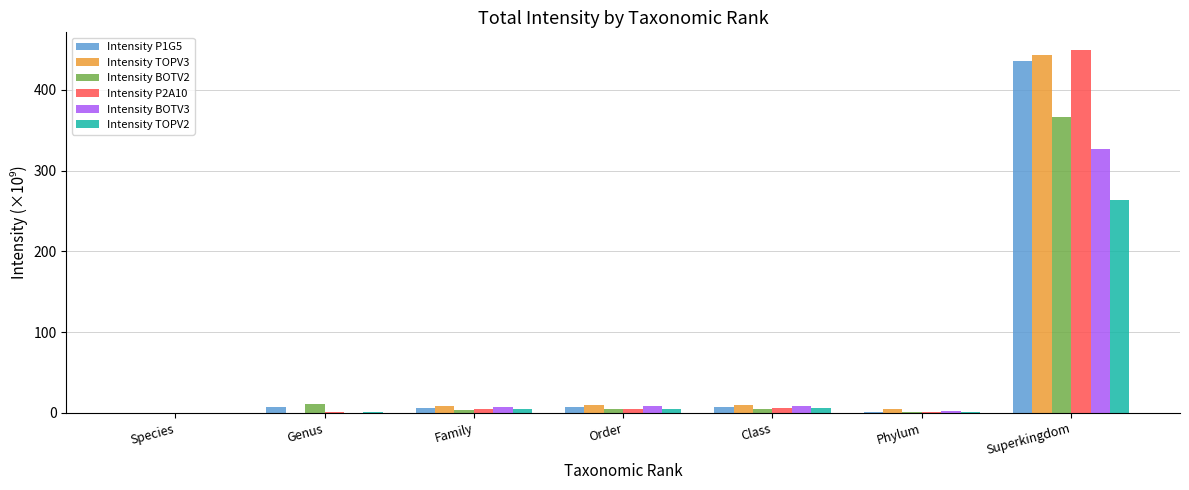

What is the sum of all Intensity TOPV2 values?

279.8